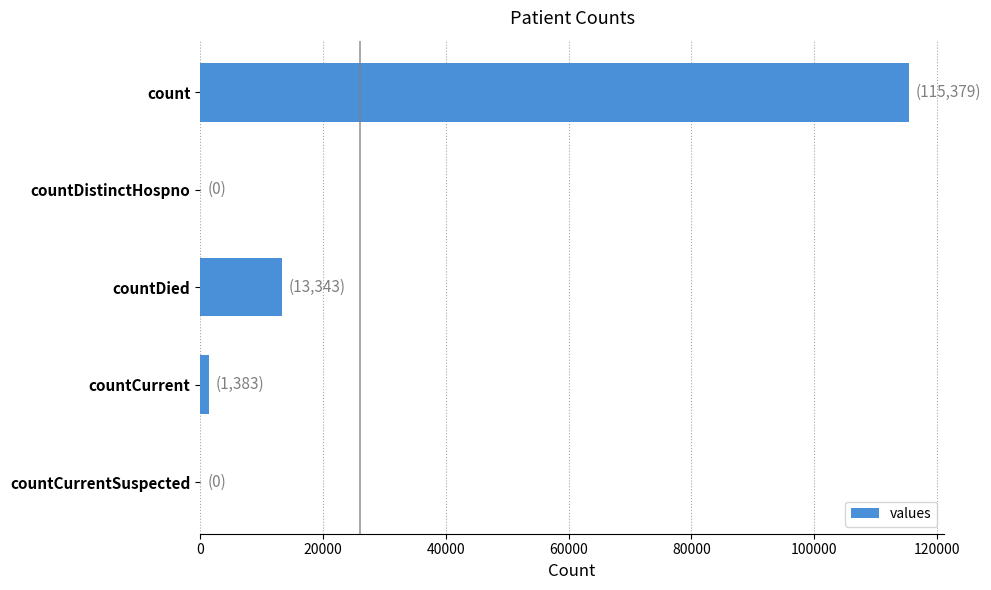

At which label is the value closest to 57689?

countDied